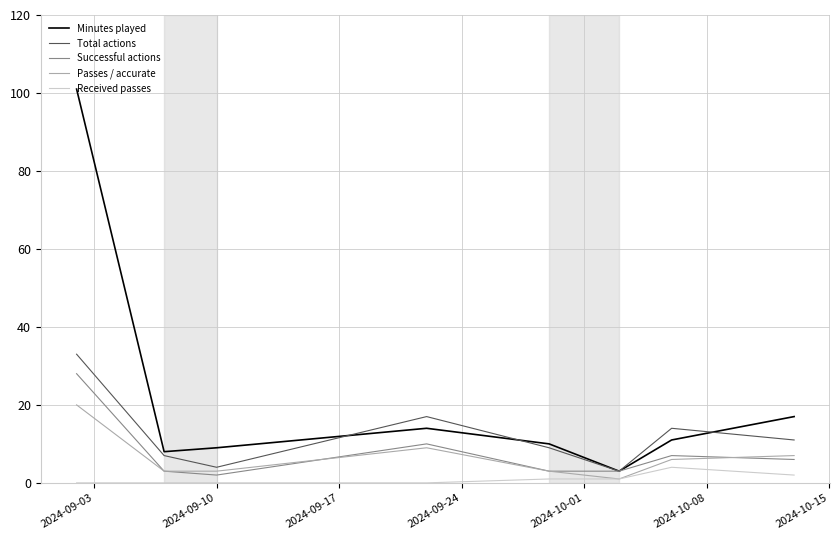

How many lines are shown in the chart?

5